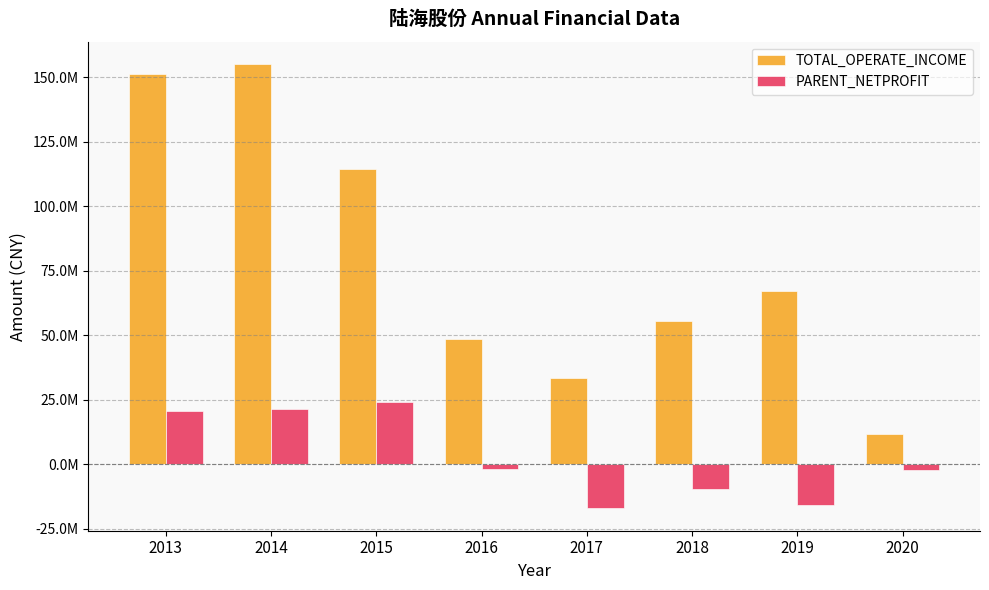

Does the chart contain stacked bars?

No